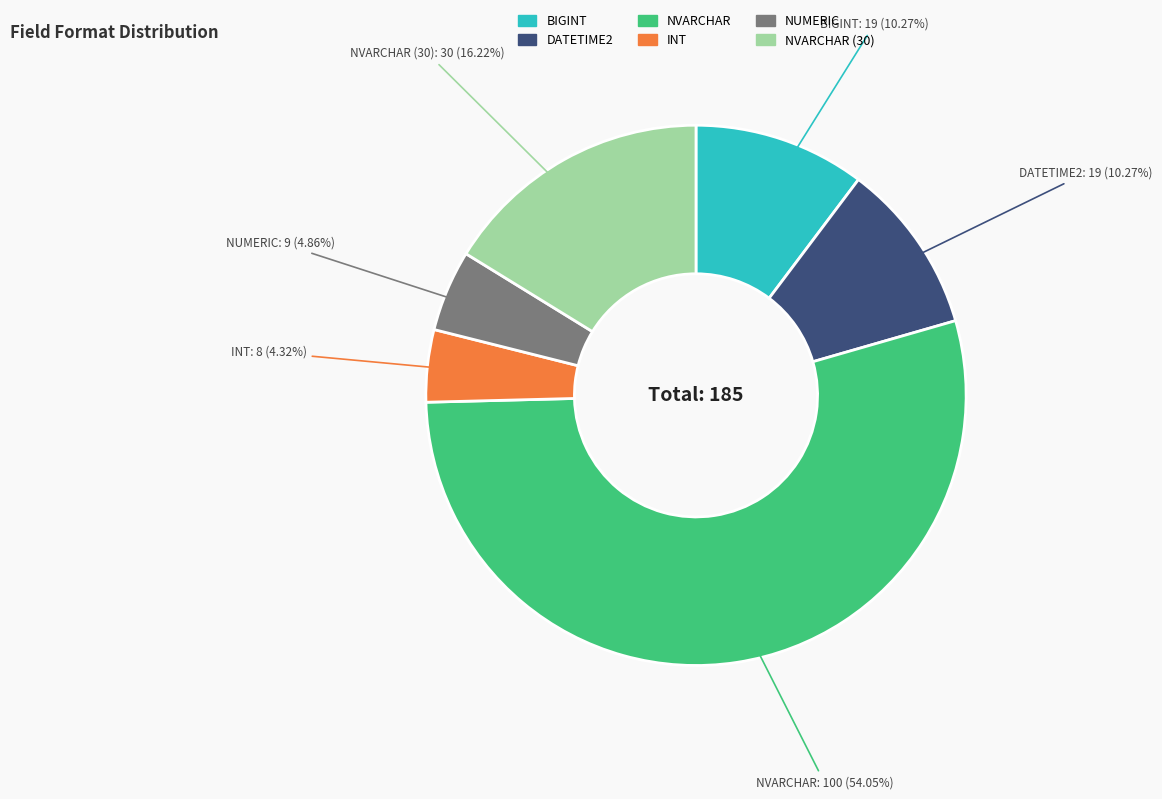

How many slices are in this pie chart?

6